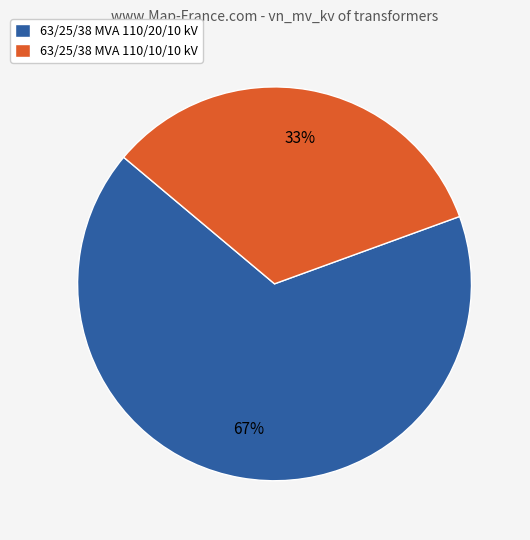

To the nearest percent, what portion does 63/25/38 MVA 110/10/10 kV represent?

33%